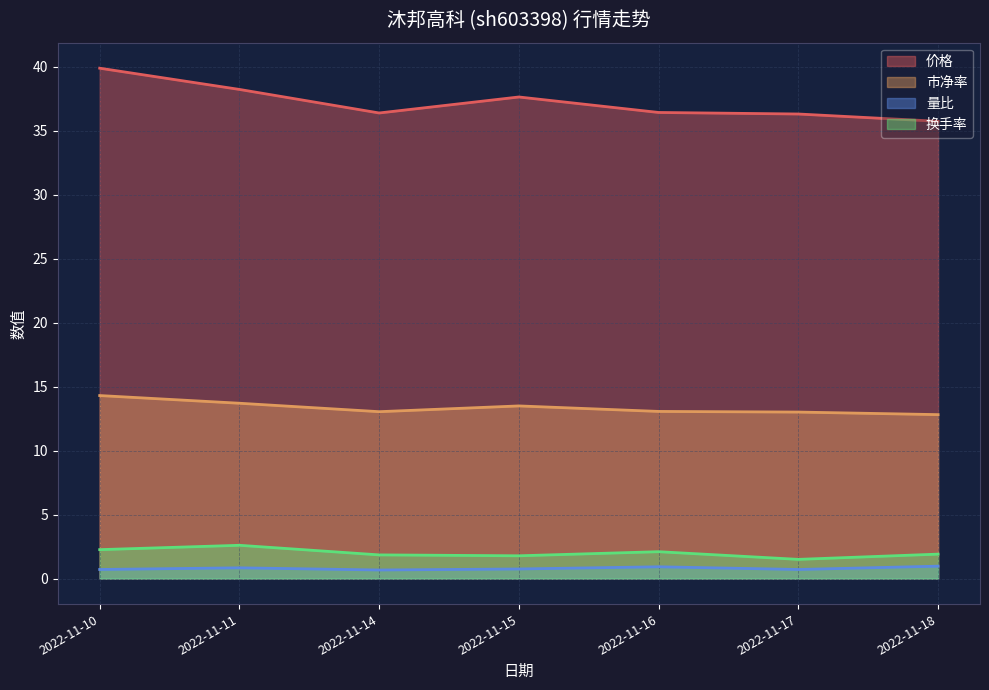

Where is 量比 nearest to the value 0?

2022-11-14